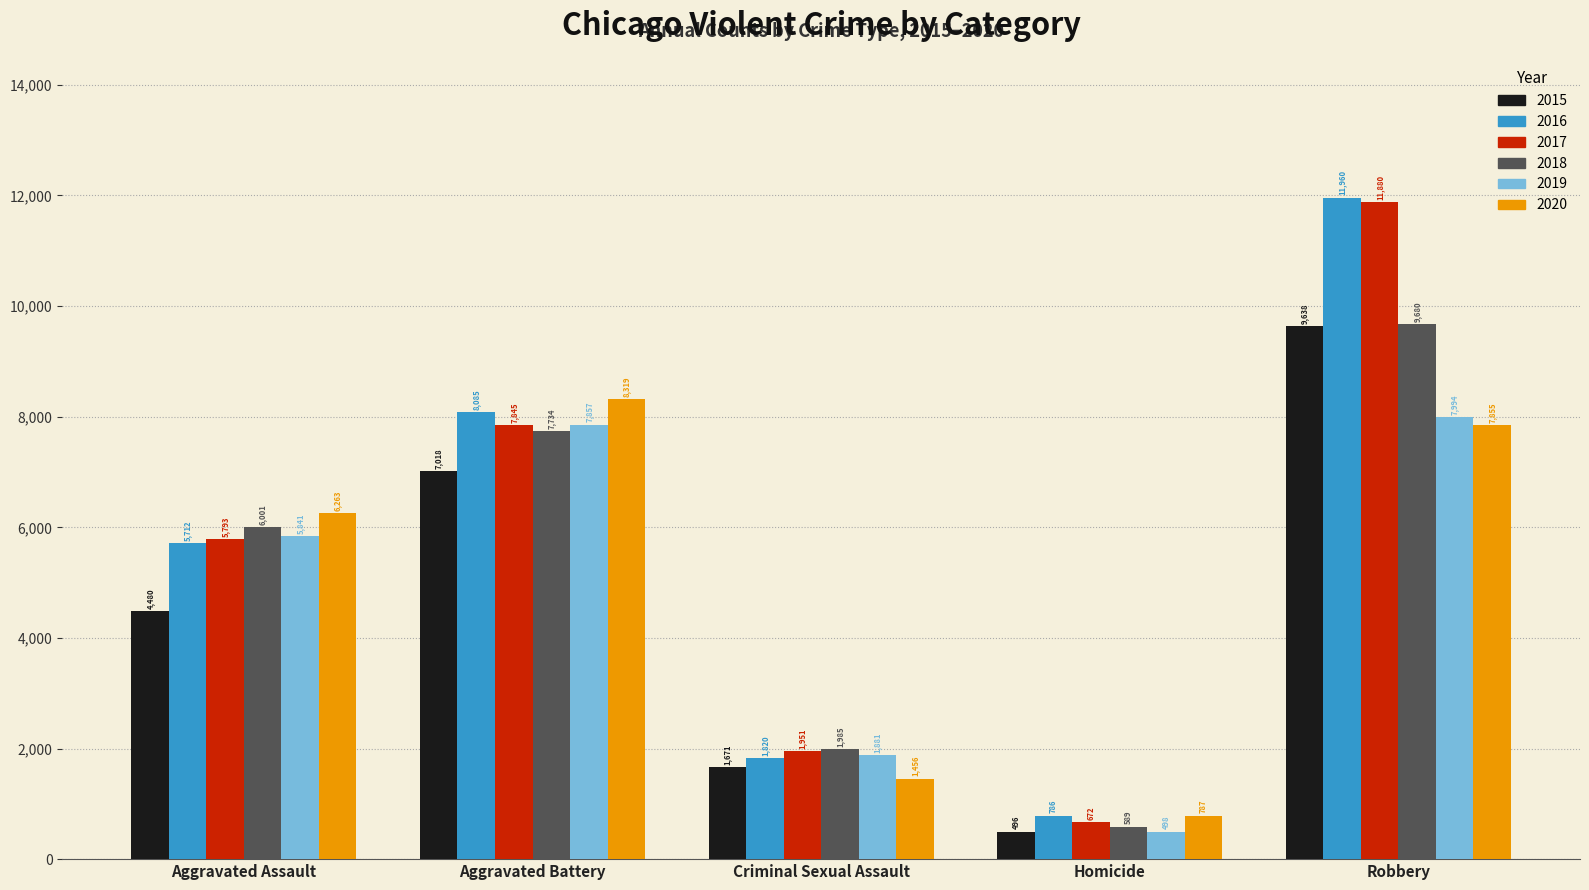

How many distinct data groups are displayed?

6